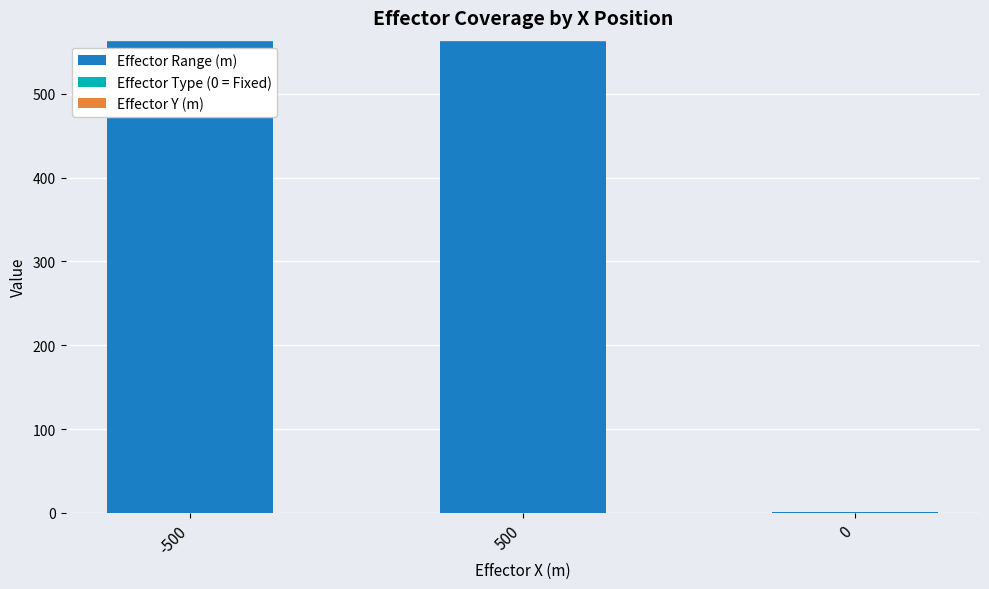

Between -500 and 500, which series saw the biggest shift?

Effector Range (m)